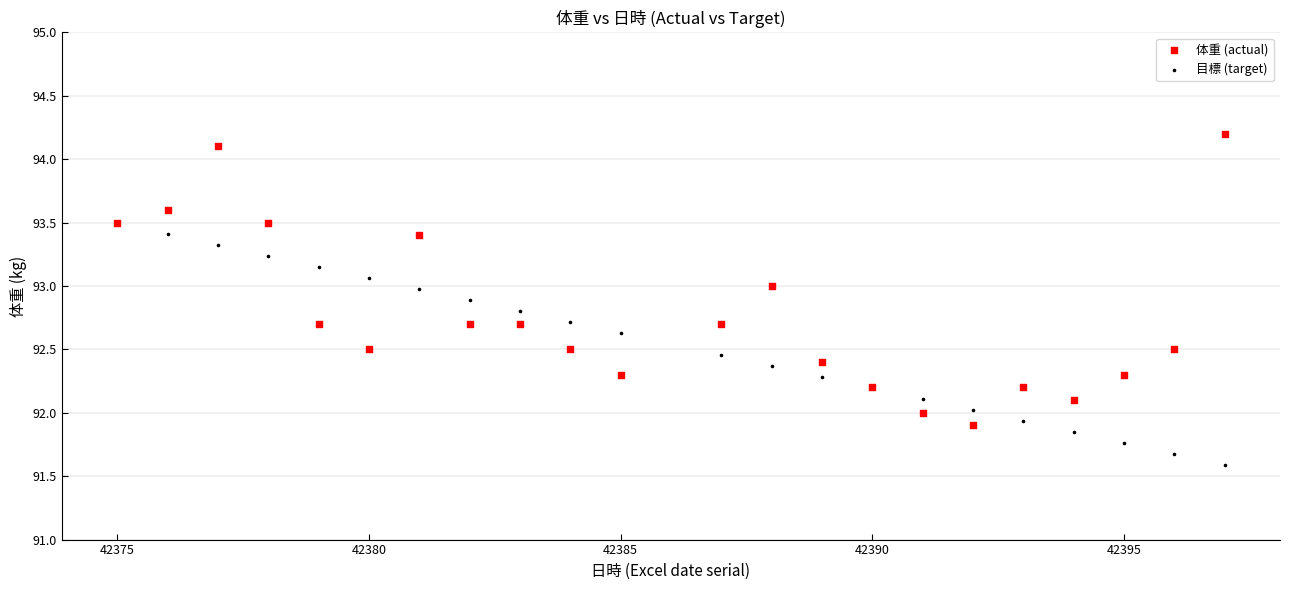

What are all the series names shown in the legend?

体重 (actual), 目標 (target)